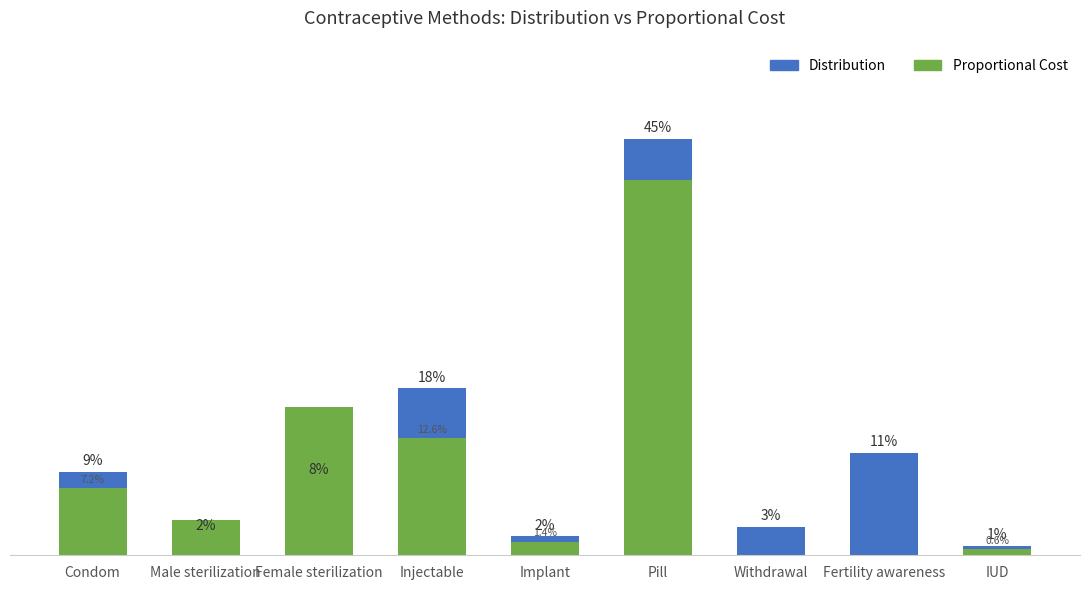

Is the value of Distribution at IUD greater than the value of Proportional Cost at Male sterilization?

No